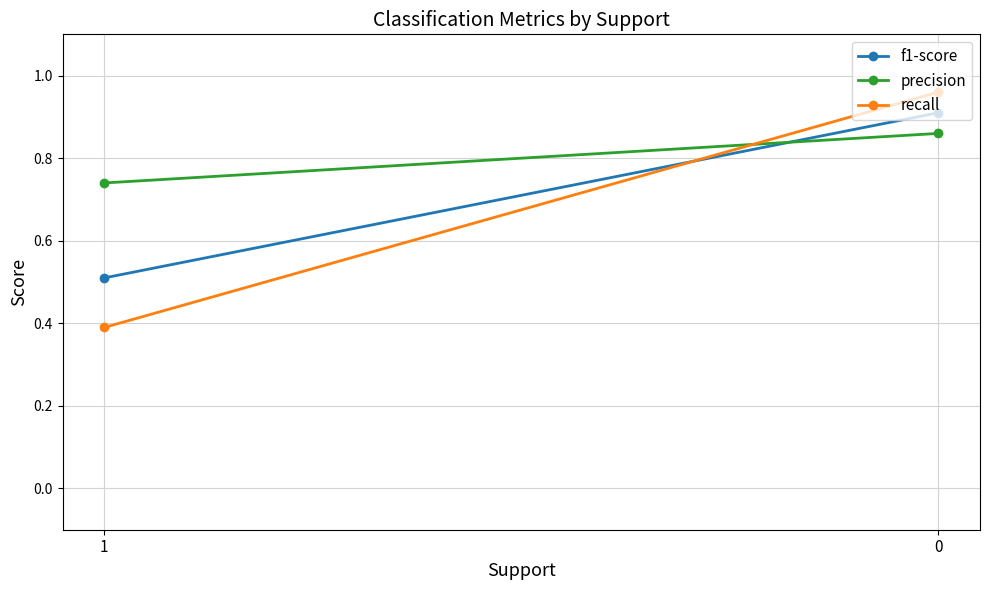

At how many categories does at least one series exceed 0?

2